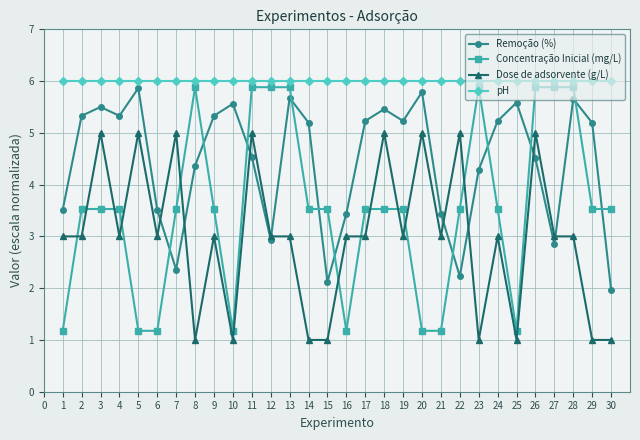

What are all the series names shown in the legend?

Remoção (%), Concentração Inicial (mg/L), Dose de adsorvente (g/L), pH